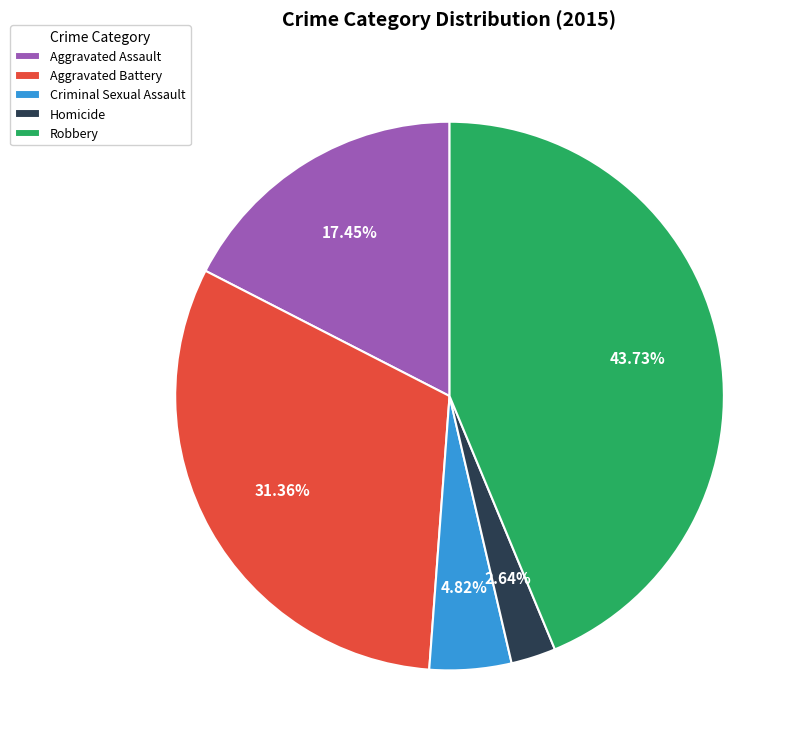

Is there any slice that represents more than half of the pie?

No